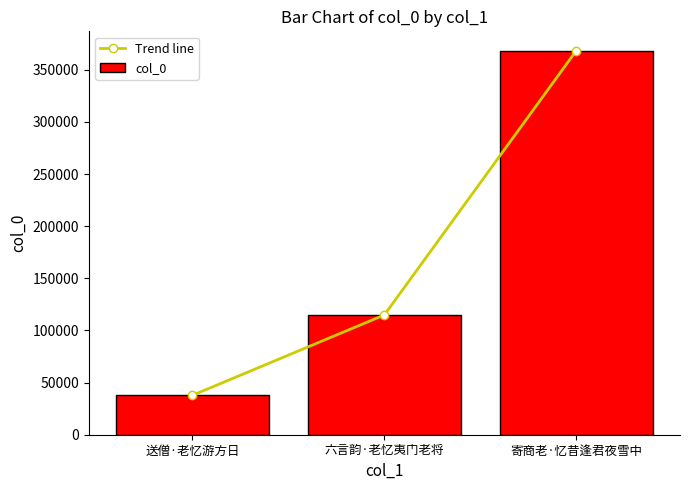

What is the value of the col_0 bar at the 3rd from the left?

368406